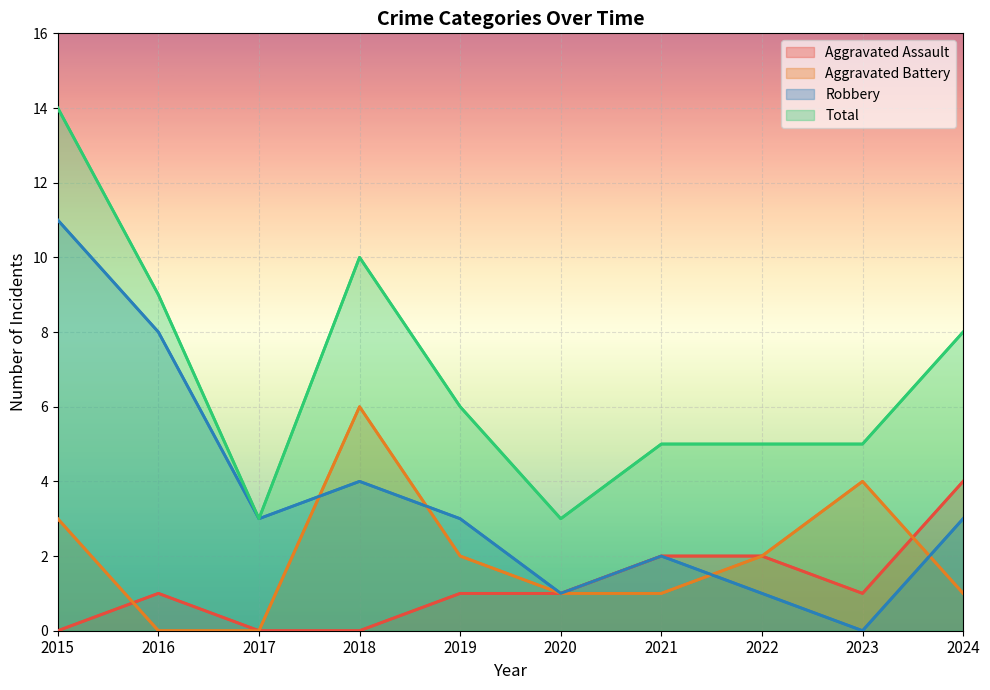

Which label corresponds to the largest value in the chart?

2015